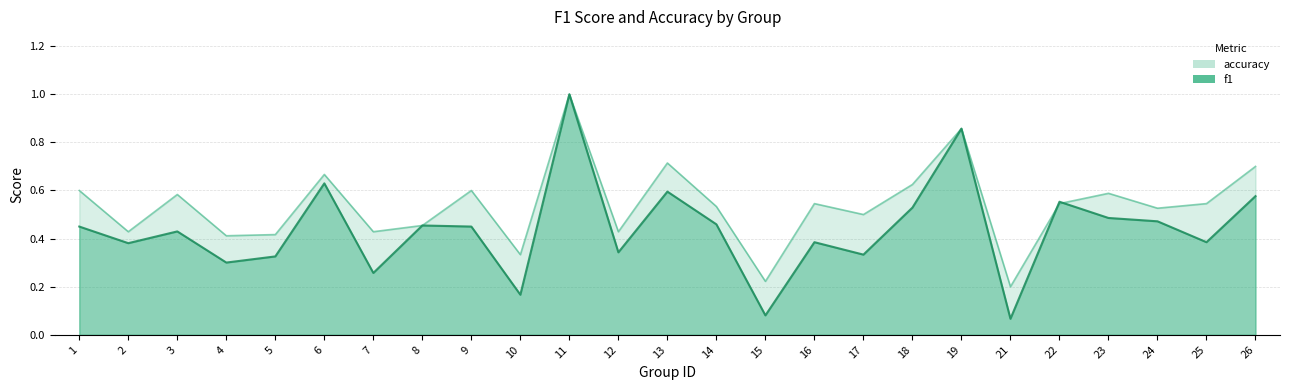

Which series changed the most between 11 and 13?

f1